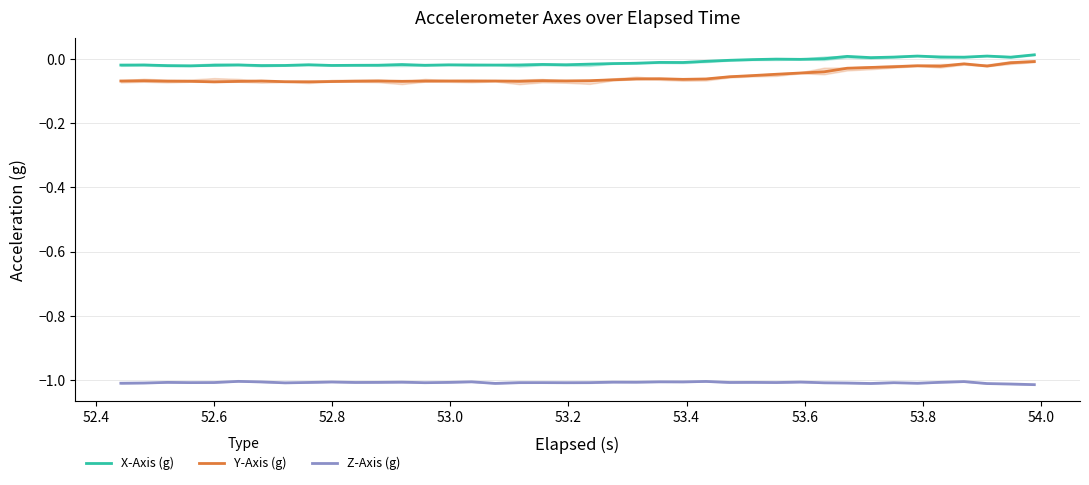

How many data points does each series have?

40